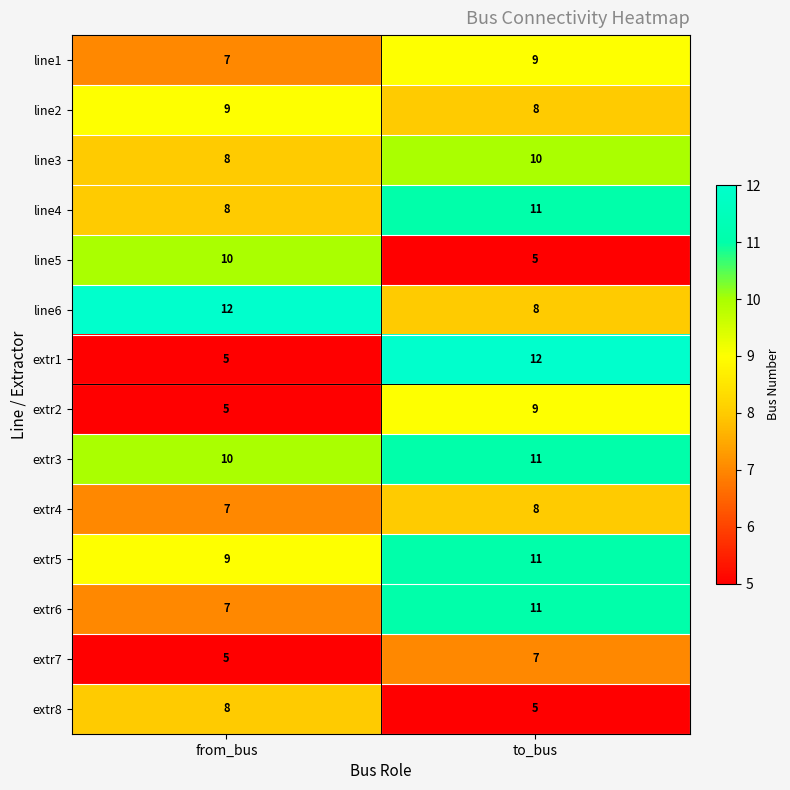

The value of line2 at from_bus is 4. True or false?

False